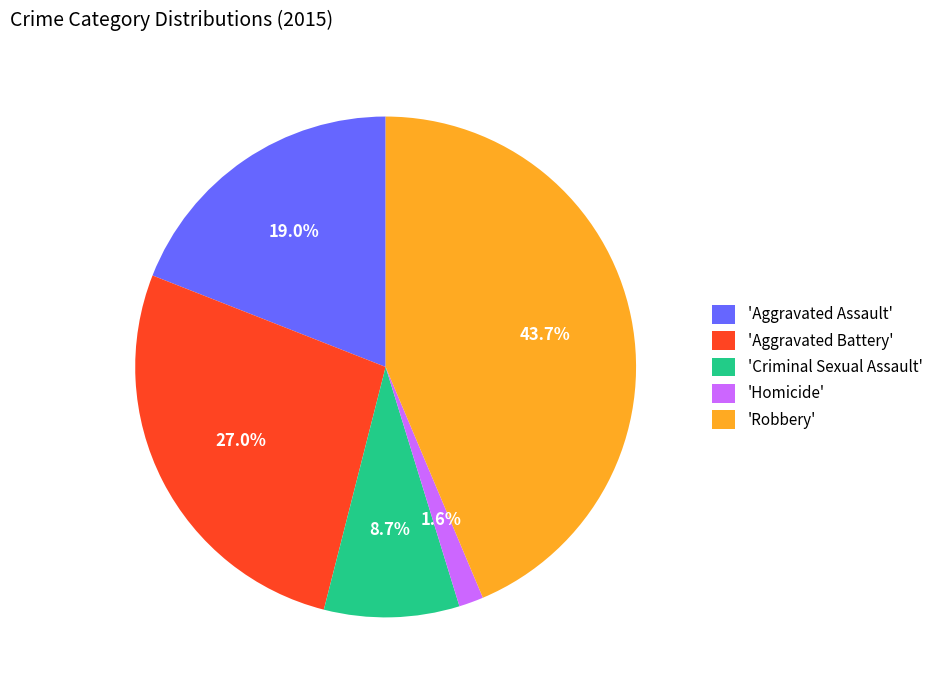

Is there a majority slice in this chart?

No